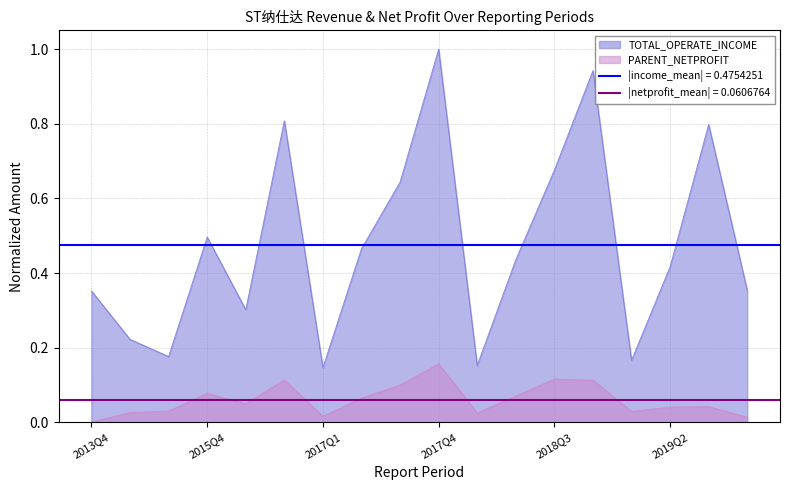

At which category is the sum across all series the highest?

2017Q4